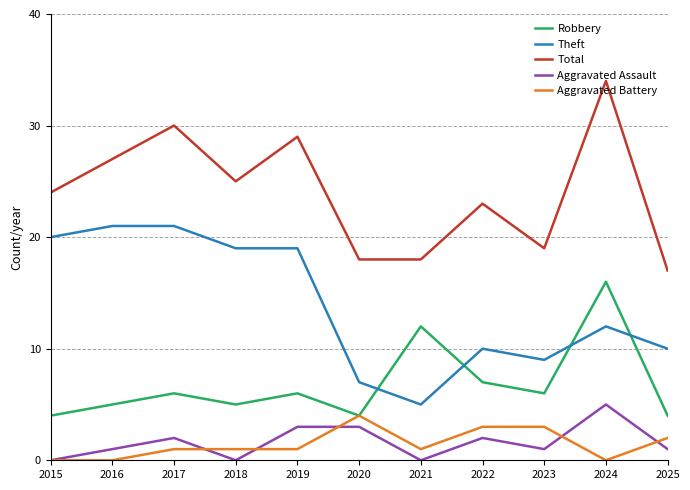

At which category is the sum across all series the highest?

2024